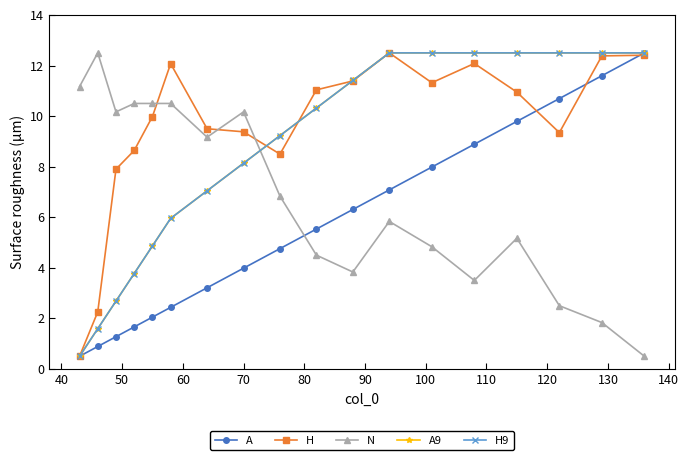

What is the sum of all H9 values?

153.0